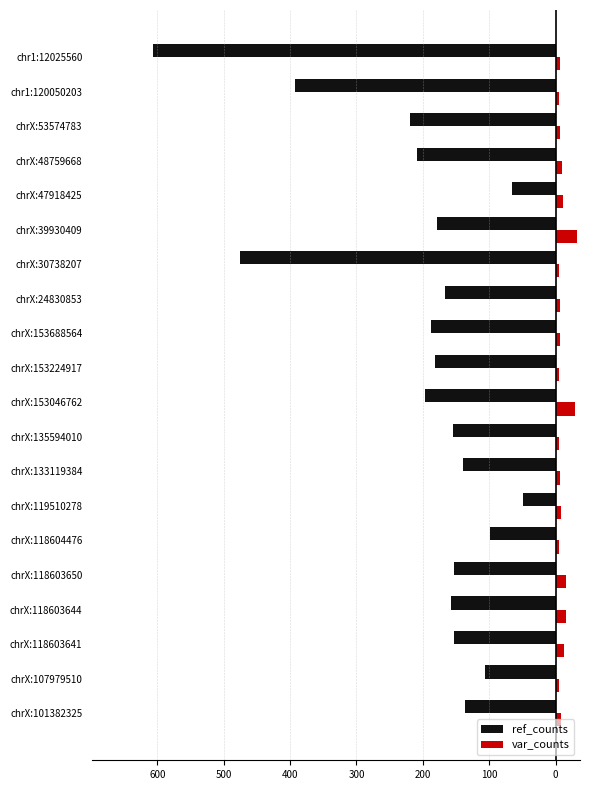

What are all the series names shown in the legend?

ref_counts, var_counts